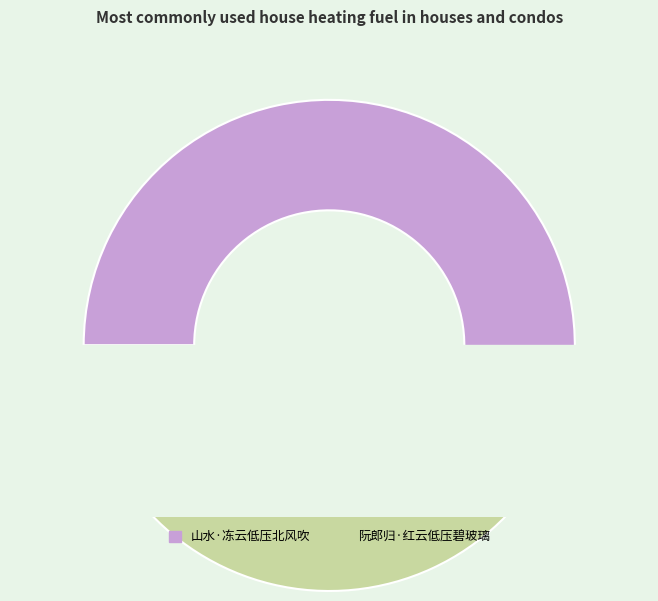

To the nearest percent, what portion does 阮郎归·红云低压碧玻璃 represent?

42%